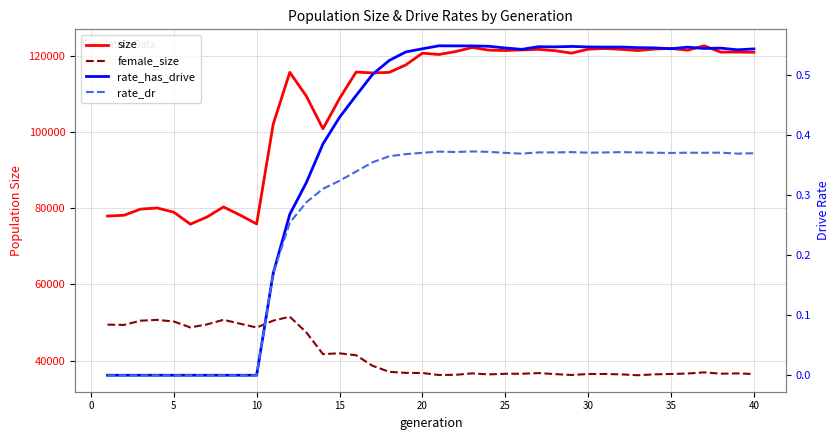

True or false: size and rate_has_drive cross at least once.

False